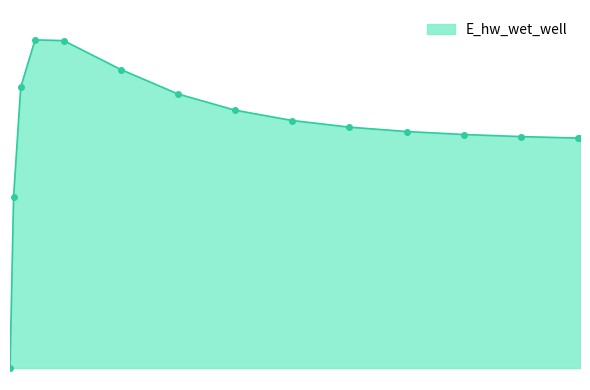

Does the chart have visible grid lines?

No